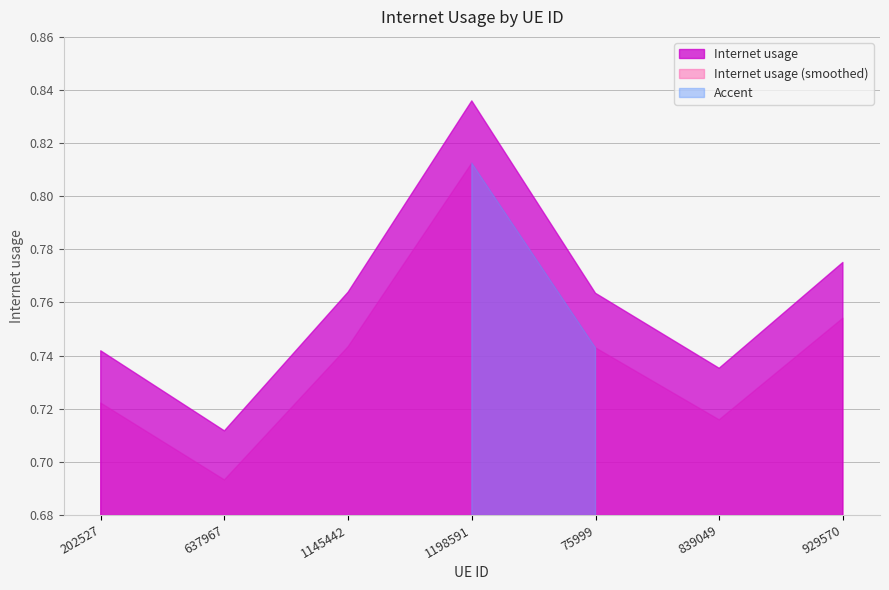

Between 929570 and 839049, which is larger?

929570